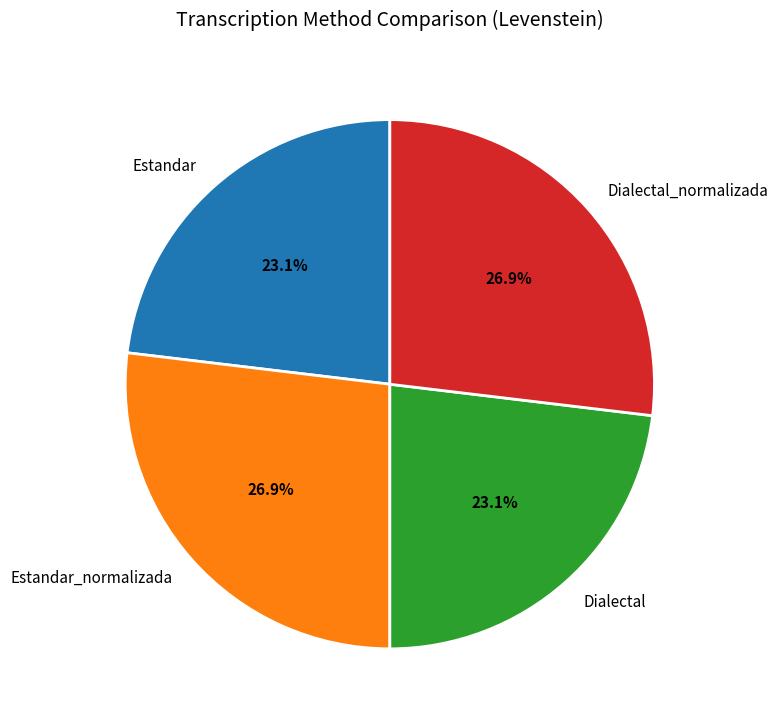

Is there a majority slice in this chart?

No